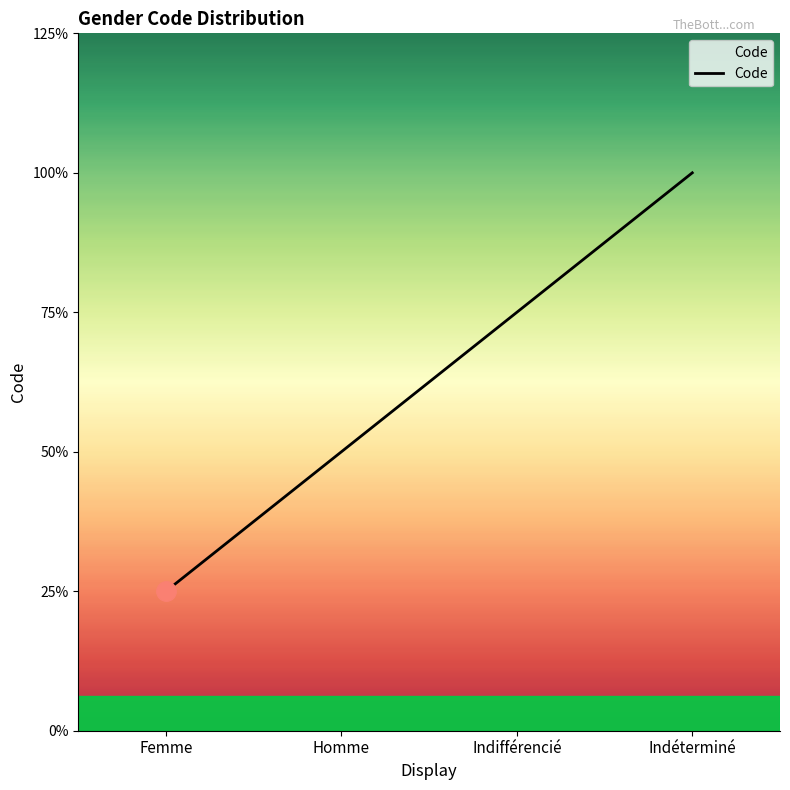

Does the chart have visible grid lines?

No